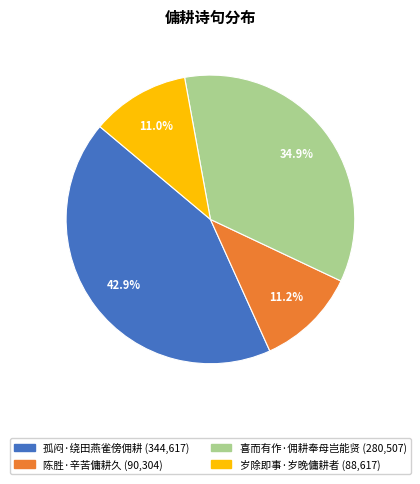

Which slice is the largest?

孤闷·绕田燕雀傍佣耕